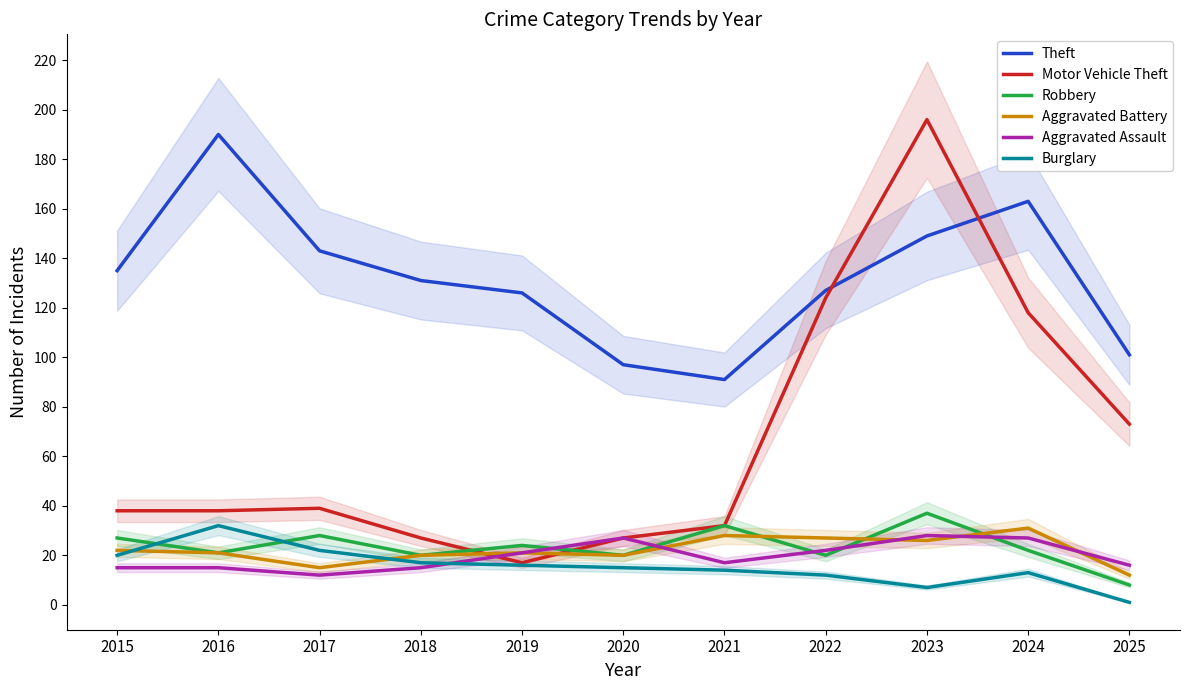

What are all the series names shown in the legend?

Theft, Motor Vehicle Theft, Robbery, Aggravated Battery, Aggravated Assault, Burglary